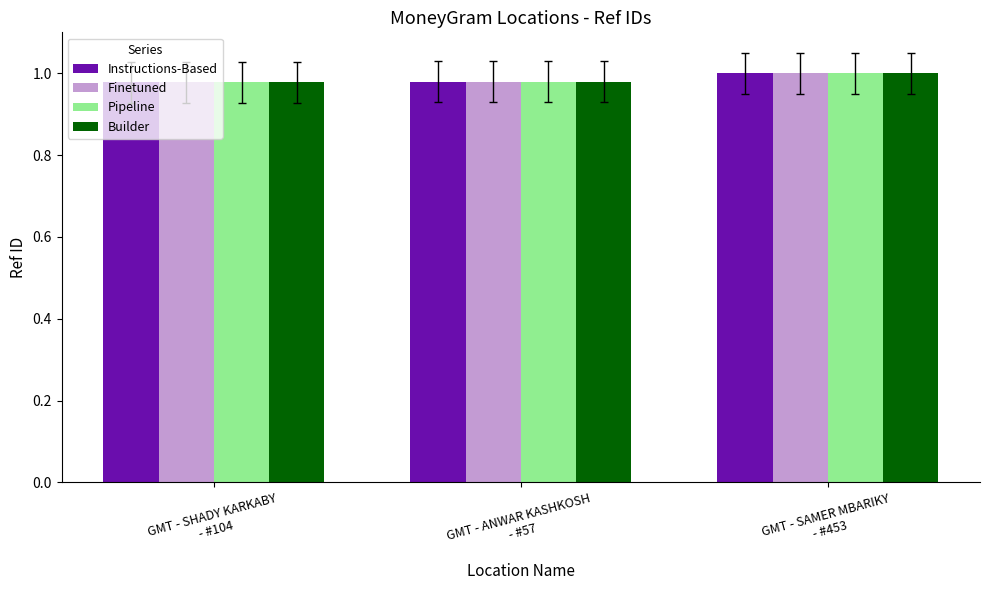

What is the sum of all Builder values?

3.0